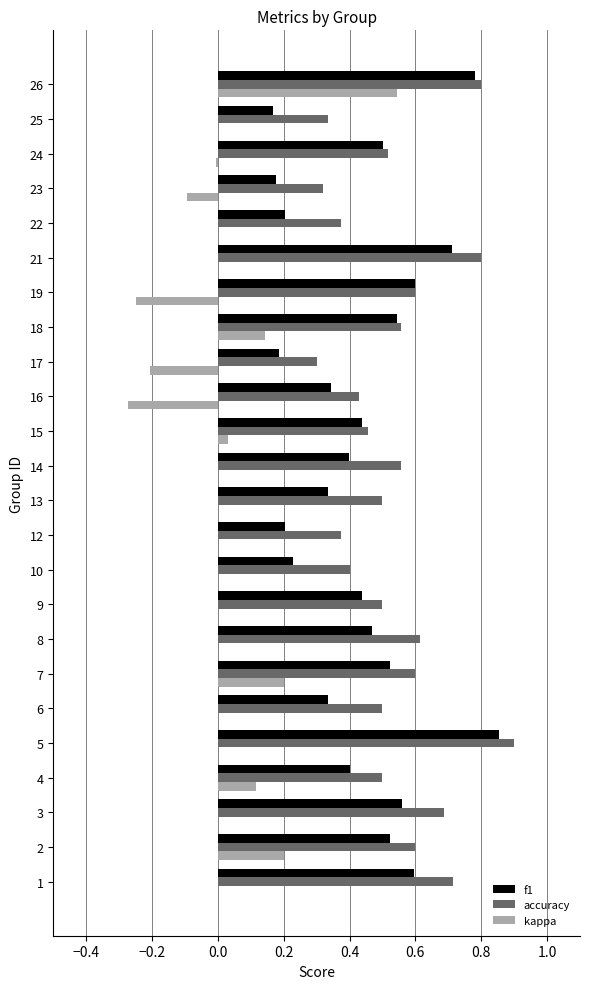

Count the number of data series in this chart.

3